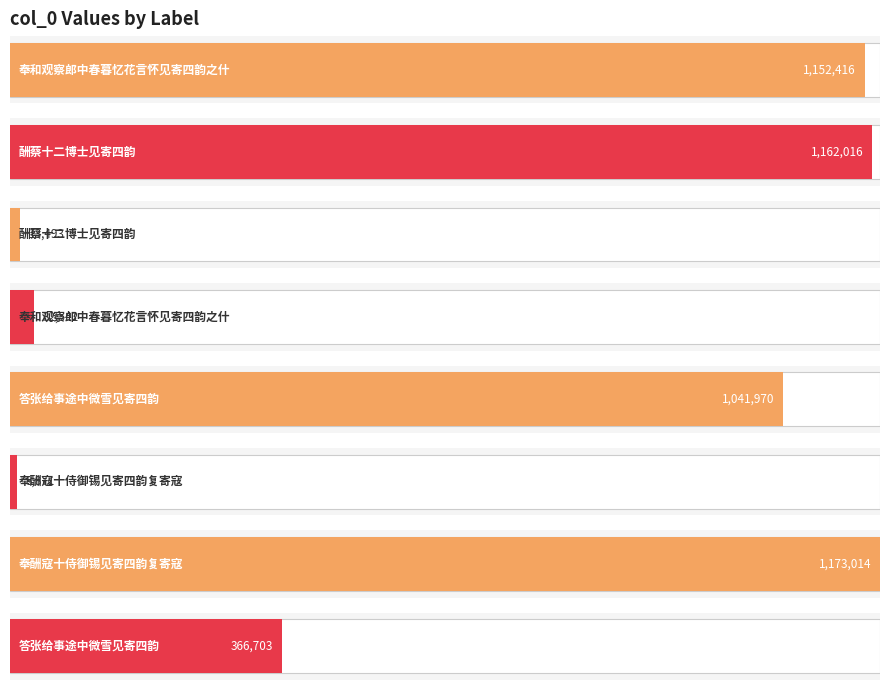

What is the sum of the values at 奉和观察郎中春暮忆花言怀见寄四韵之什 and 酬蔡十二博士见寄四韵?

2314432